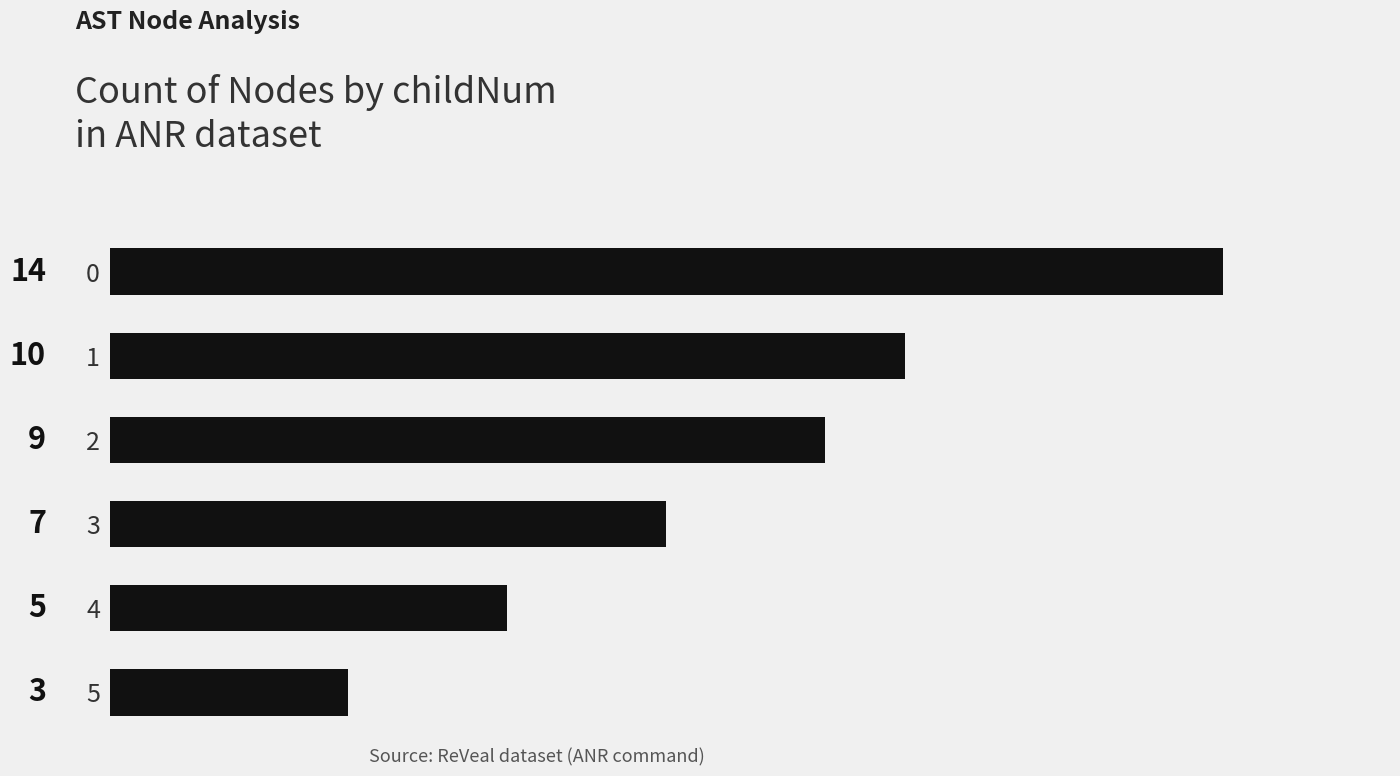

How many data points does each series have?

6